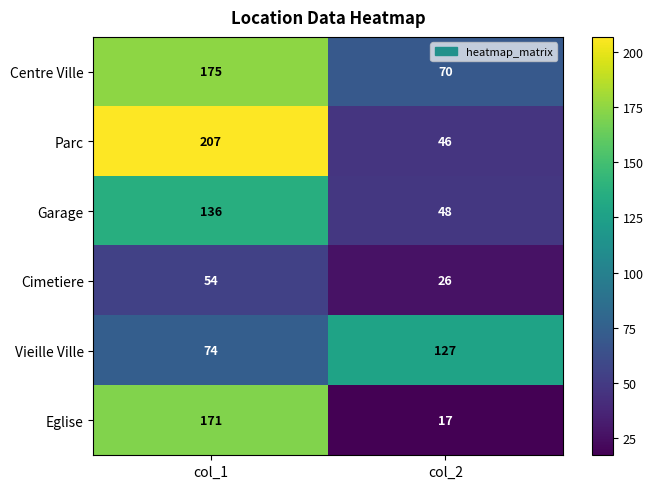

Reading left to right, what are all the values shown in this chart?

Centre Ville: 175	70
Parc: 207	46
Garage: 136	48
Cimetiere: 54	26
Vieille Ville: 74	127
Eglise: 171	17